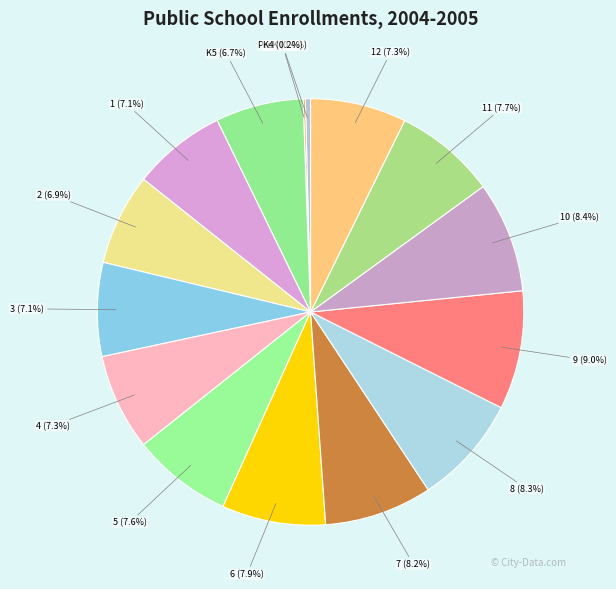

How many slices are in this pie chart?

15